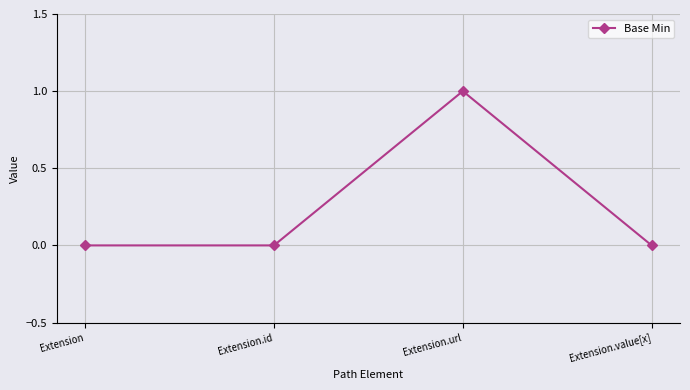

The chart shows a value of 0 at Extension. True or false?

True